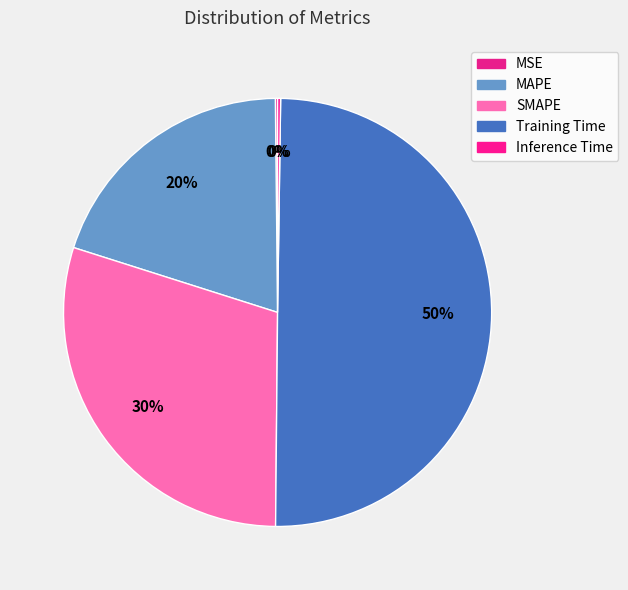

To the nearest percent, what is the combined percentage of MSE and SMAPE?

30%